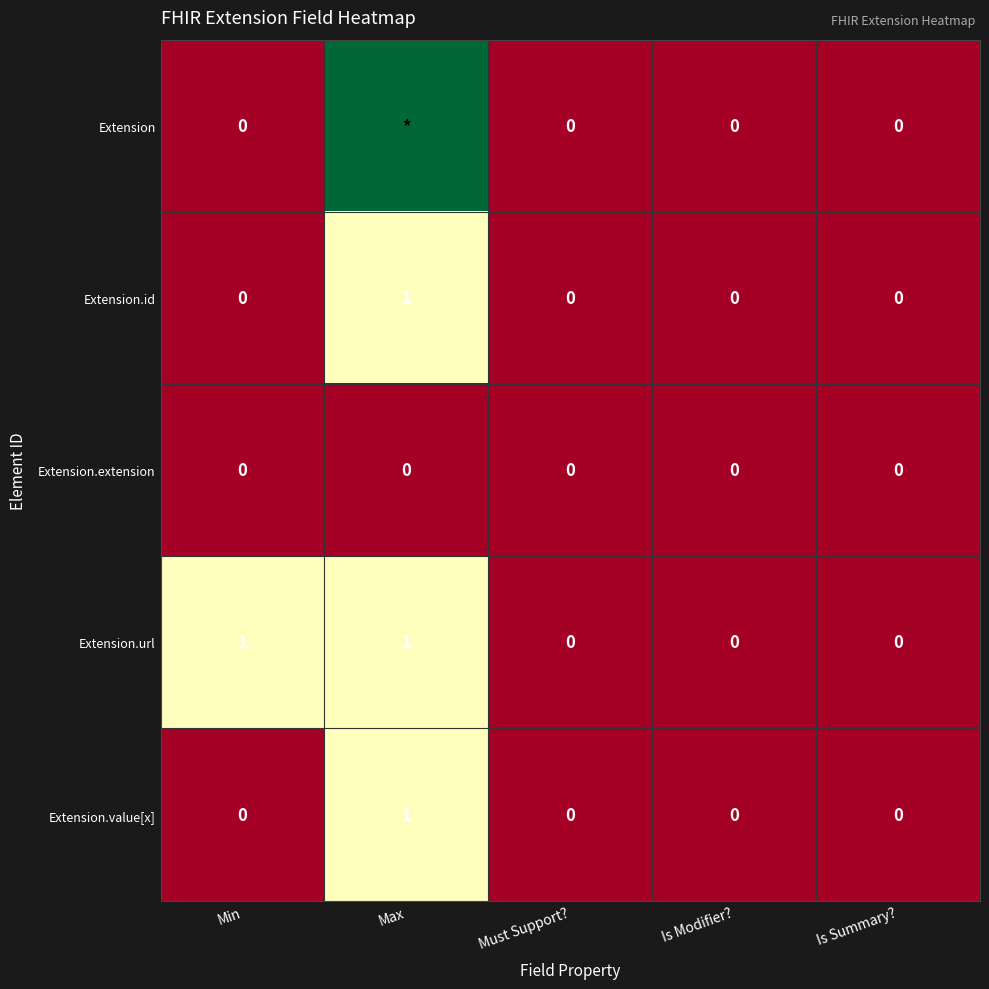

How many Extension.id values are between 0 and 1?

5